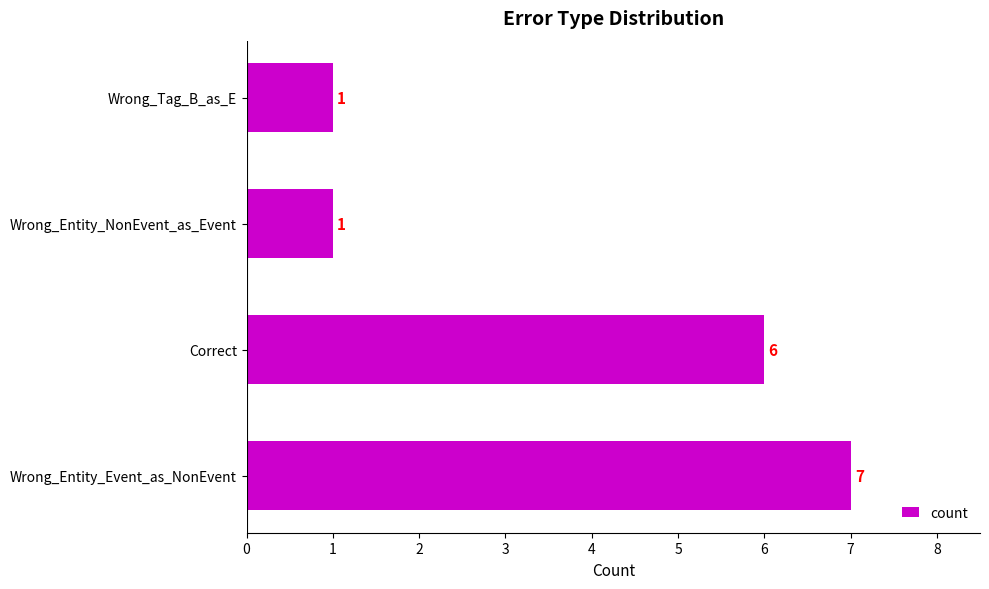

What is the change in value from Correct to Wrong_Entity_NonEvent_as_Event?

-5